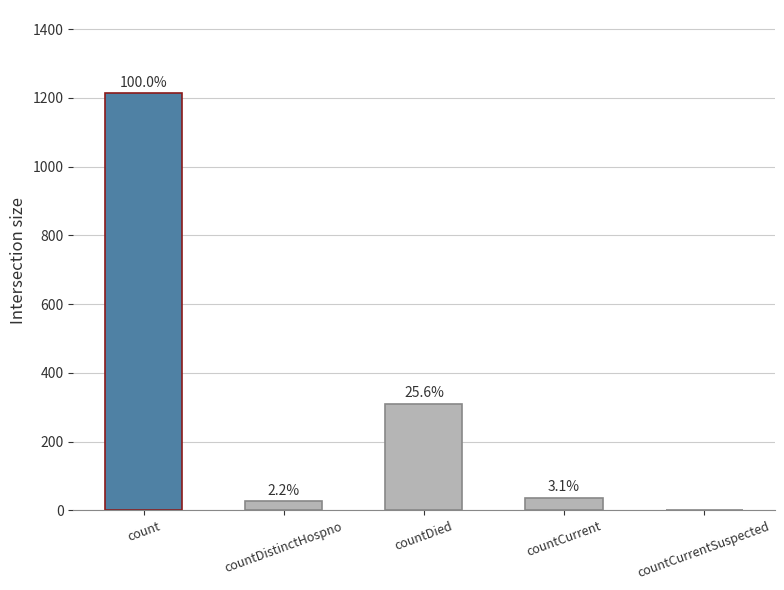

Reading left to right, extract all data points from this chart.

1213	27	310	37	0